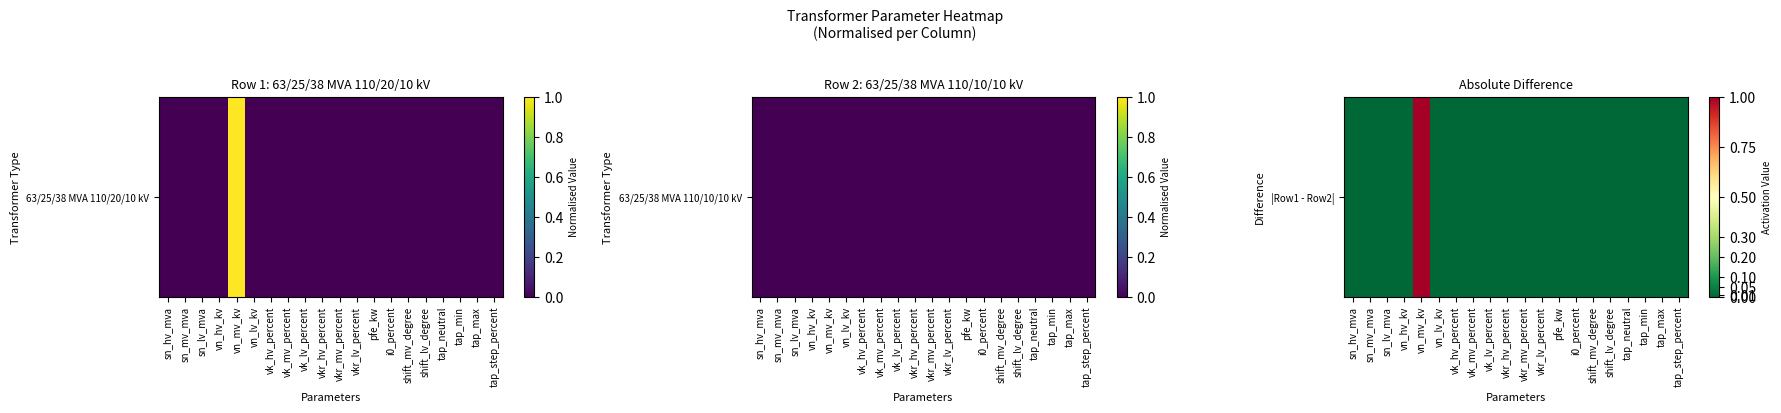

What is the greatest value displayed?

1